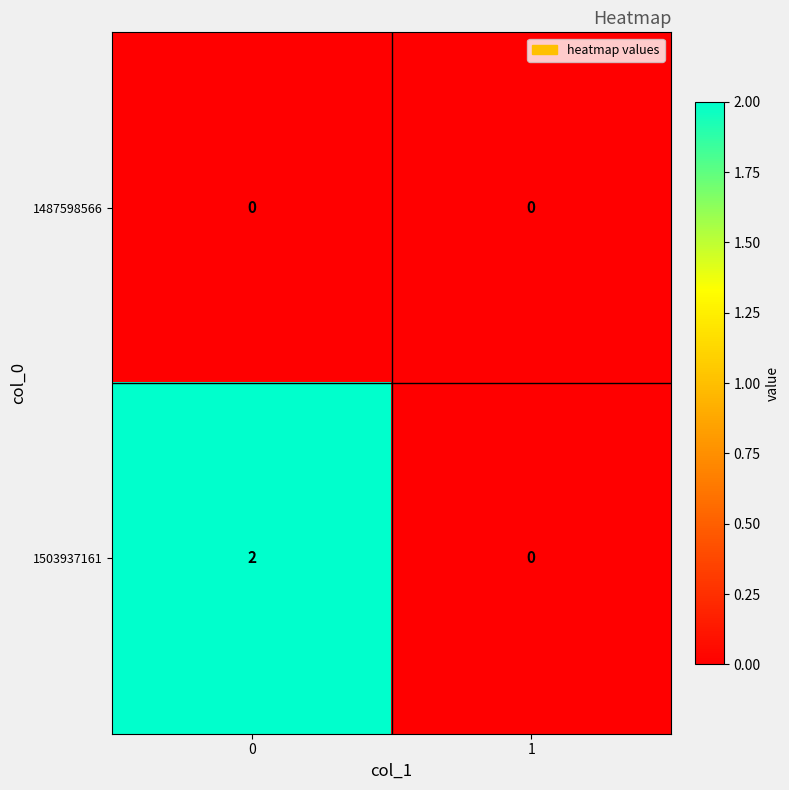

The value of 1487598566 at 0 is 0. True or false?

True